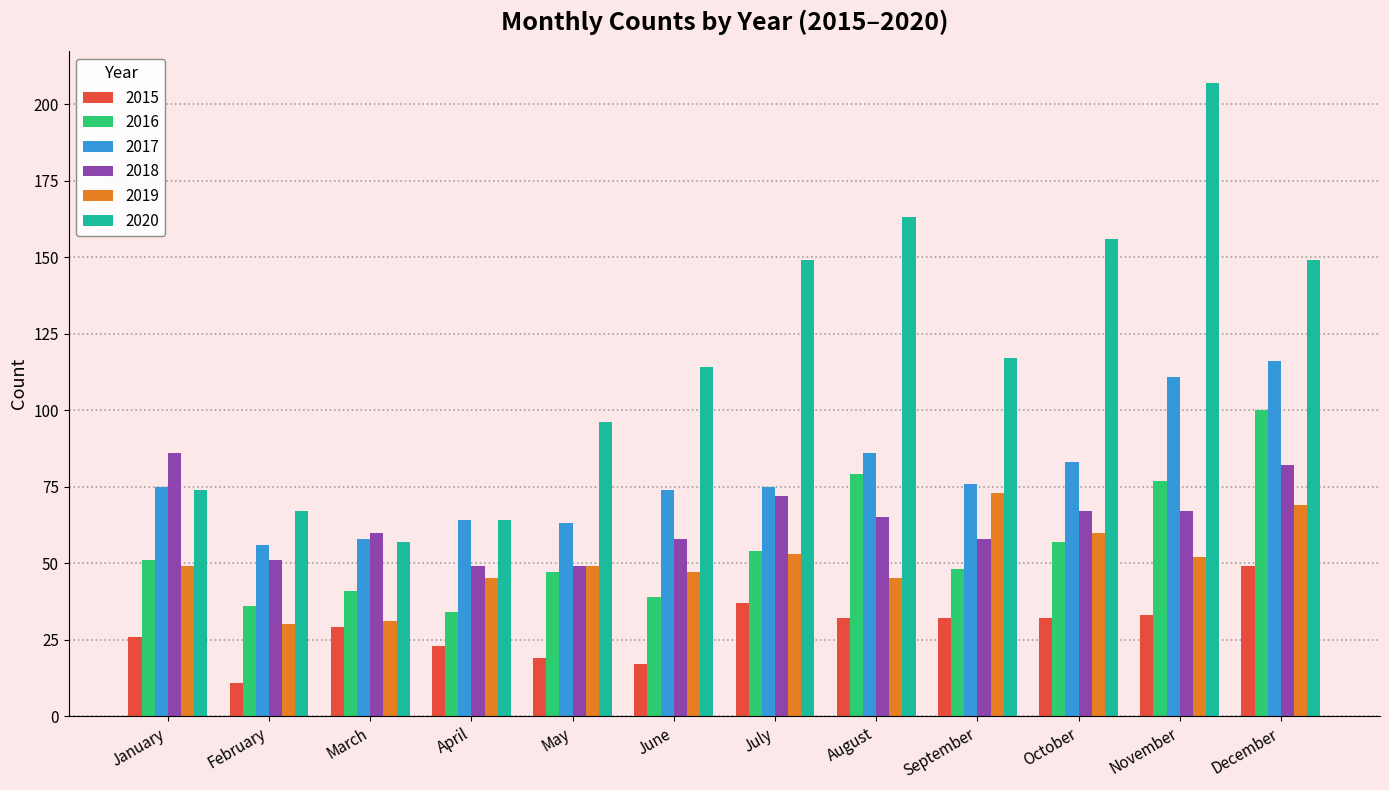

How many data points in 2018 are less than 65?

6